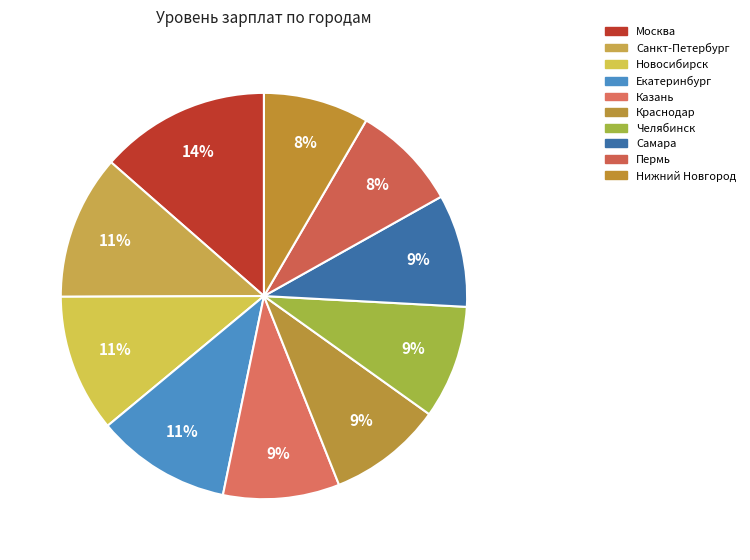

How many slices are in this pie chart?

10